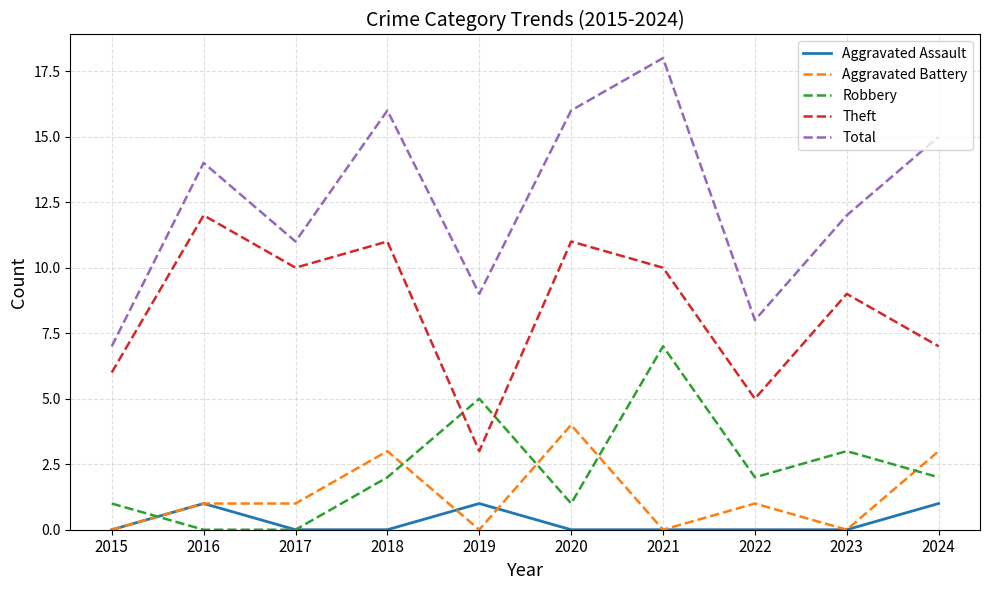

True or false: Total and Theft cross at least once.

False